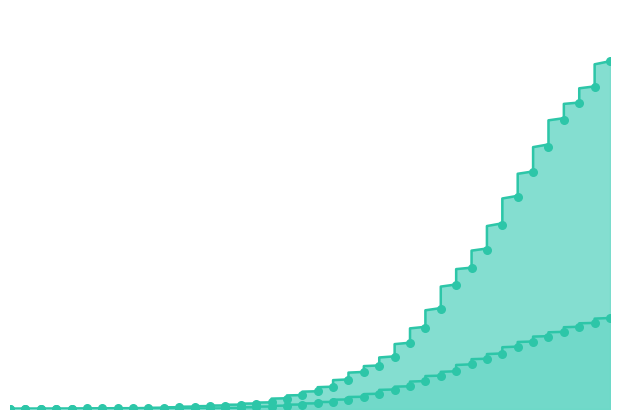

Which series contains the highest Y value?

1